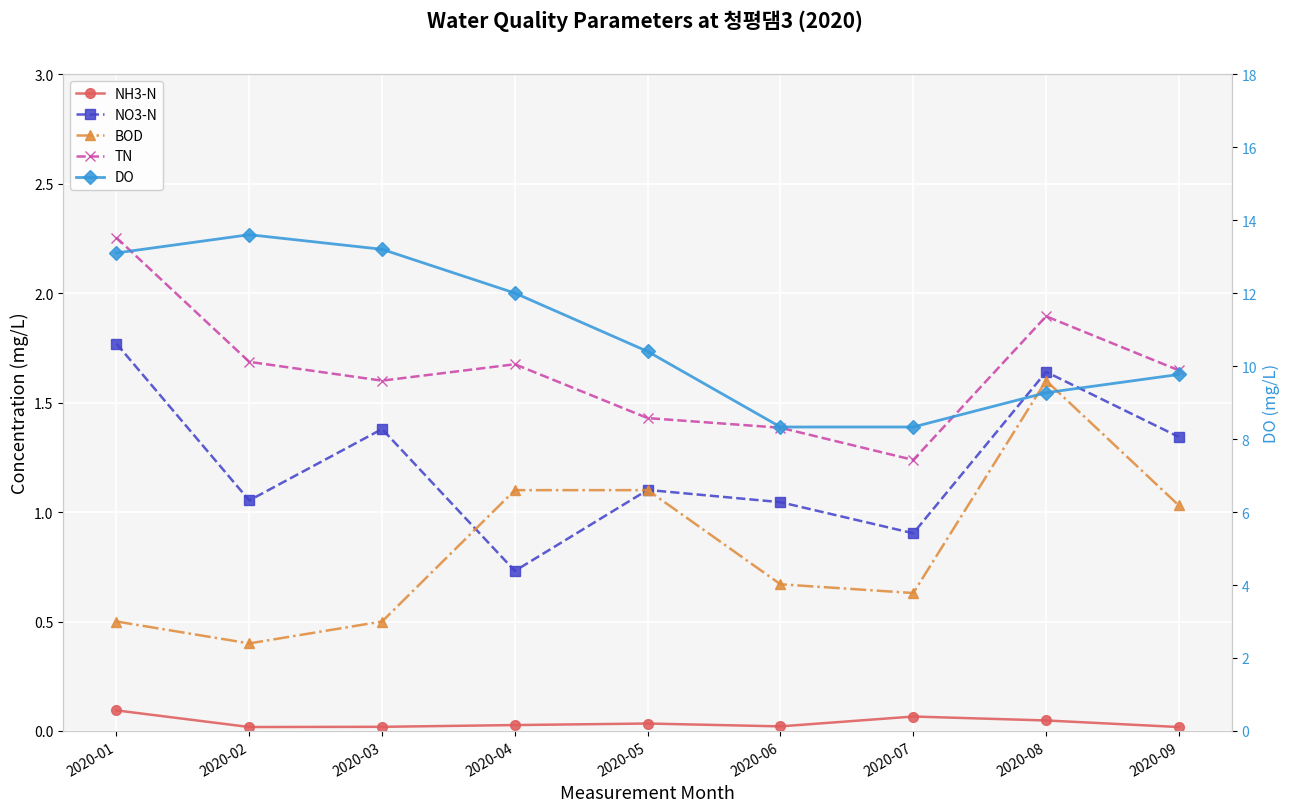

How many distinct data groups are displayed?

5